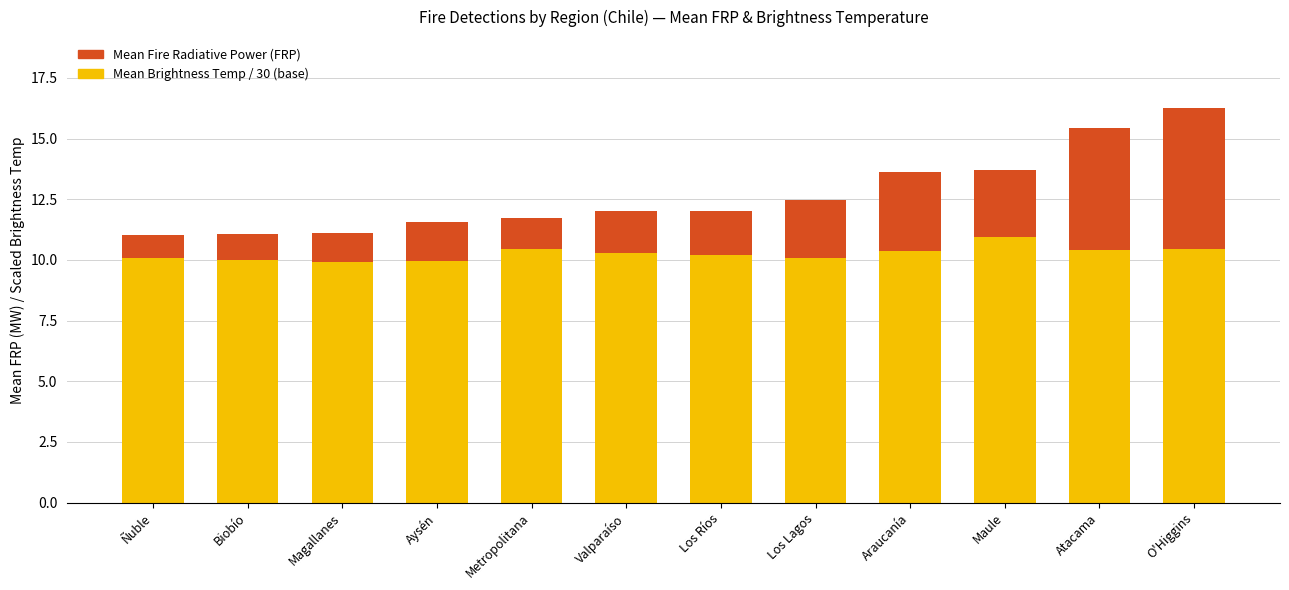

At which category is the sum across all series the highest?

O'Higgins